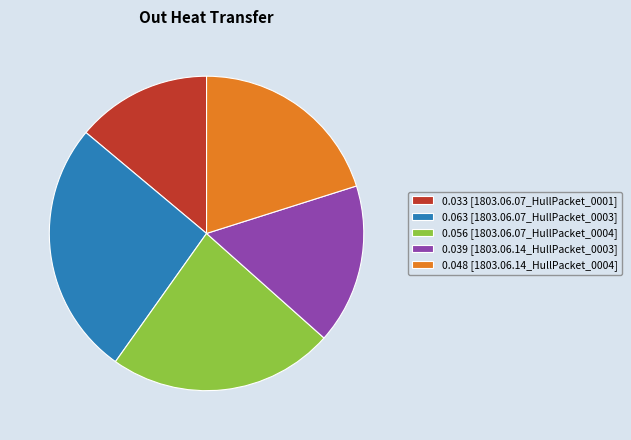

Which slice is the smallest?

0.033 [1803.06.07_HullPacket_0001]